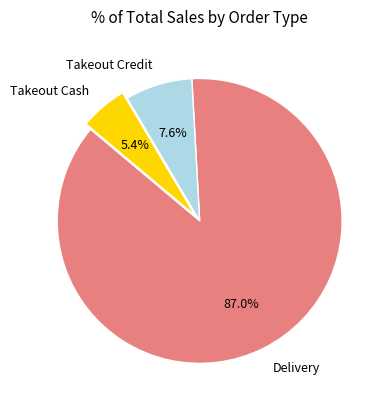

Rank the categories by value from lowest to highest.

Takeout Cash, Takeout Credit, Delivery